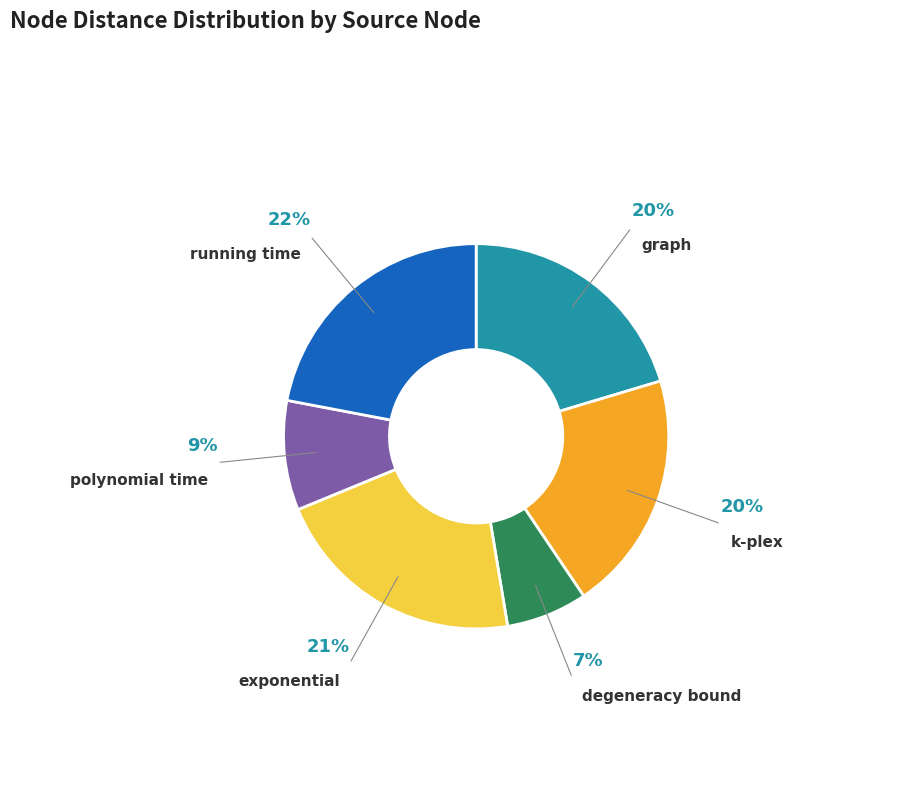

To the nearest percent, what is the difference between the largest and smallest slice percentages?

15%